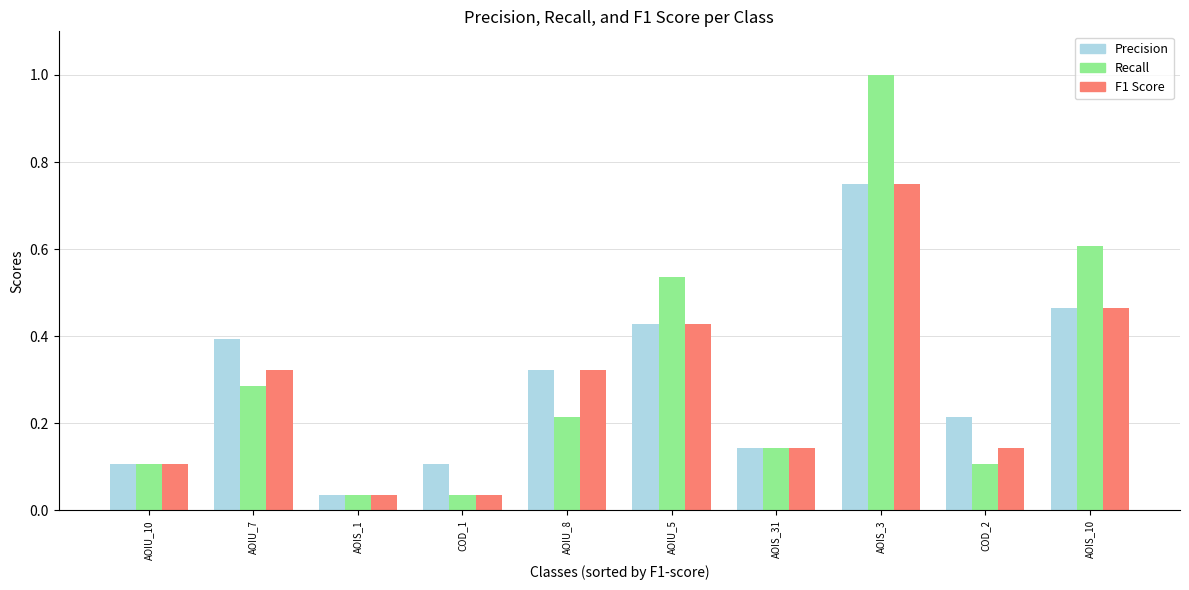

What position from the right is AOIS_31?

4